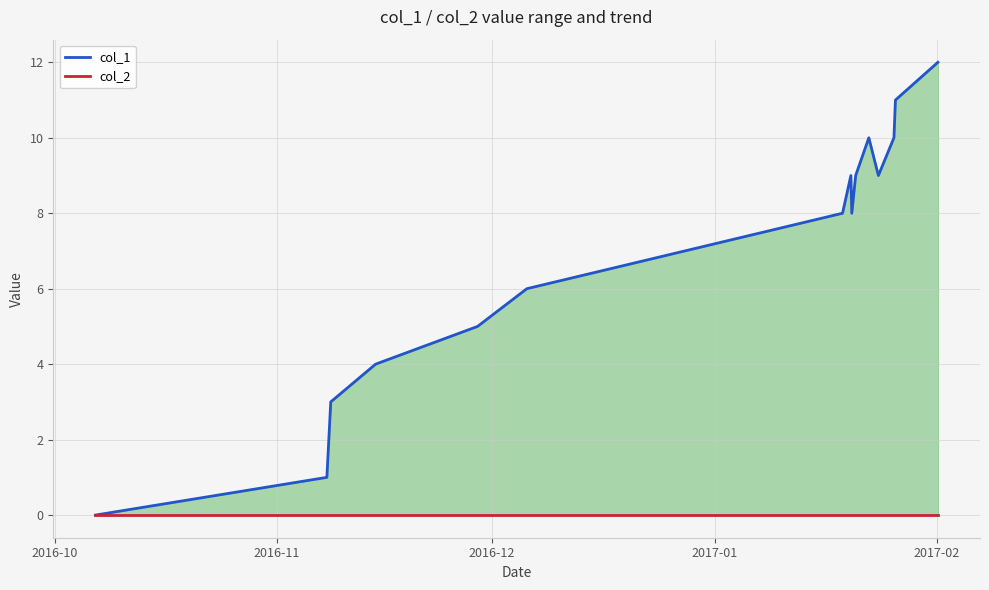

Rank the series by their average value, from highest to lowest.

col_1, col_2